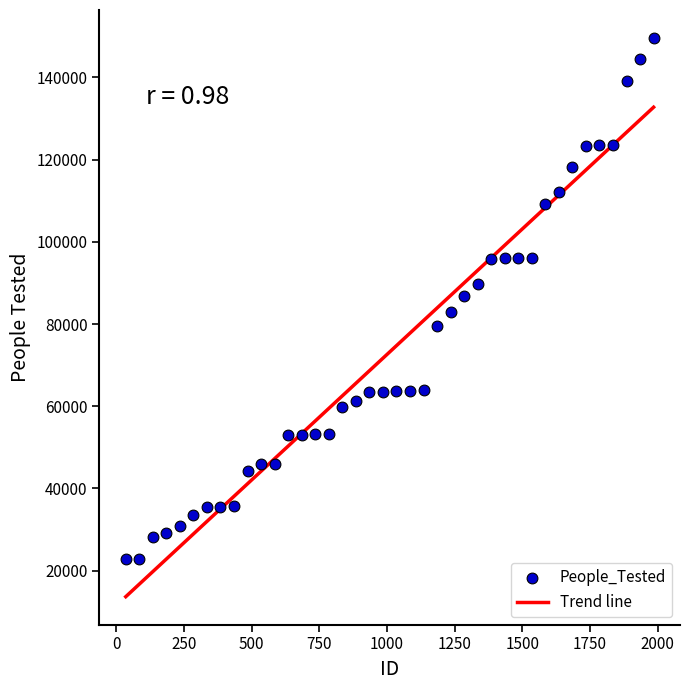

What is the range of Y values (max minus min)?

126835